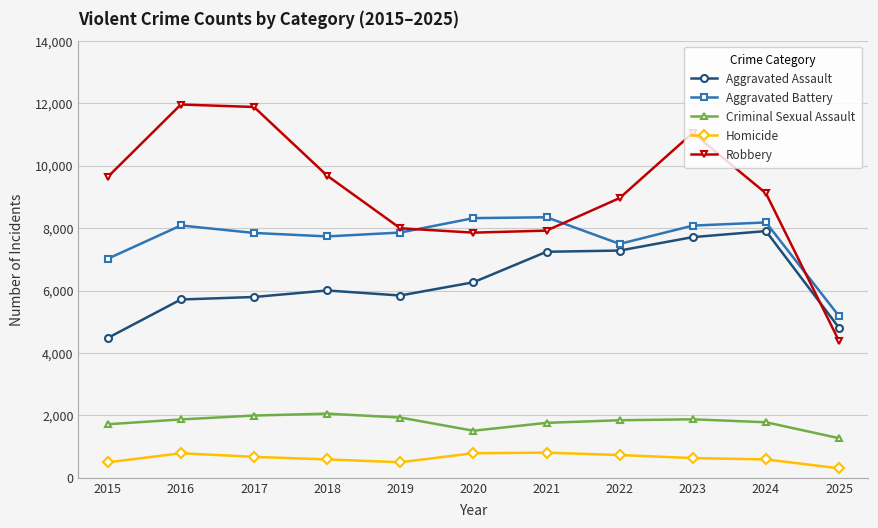

Is it true that Homicide equals 588 at 2018?

True